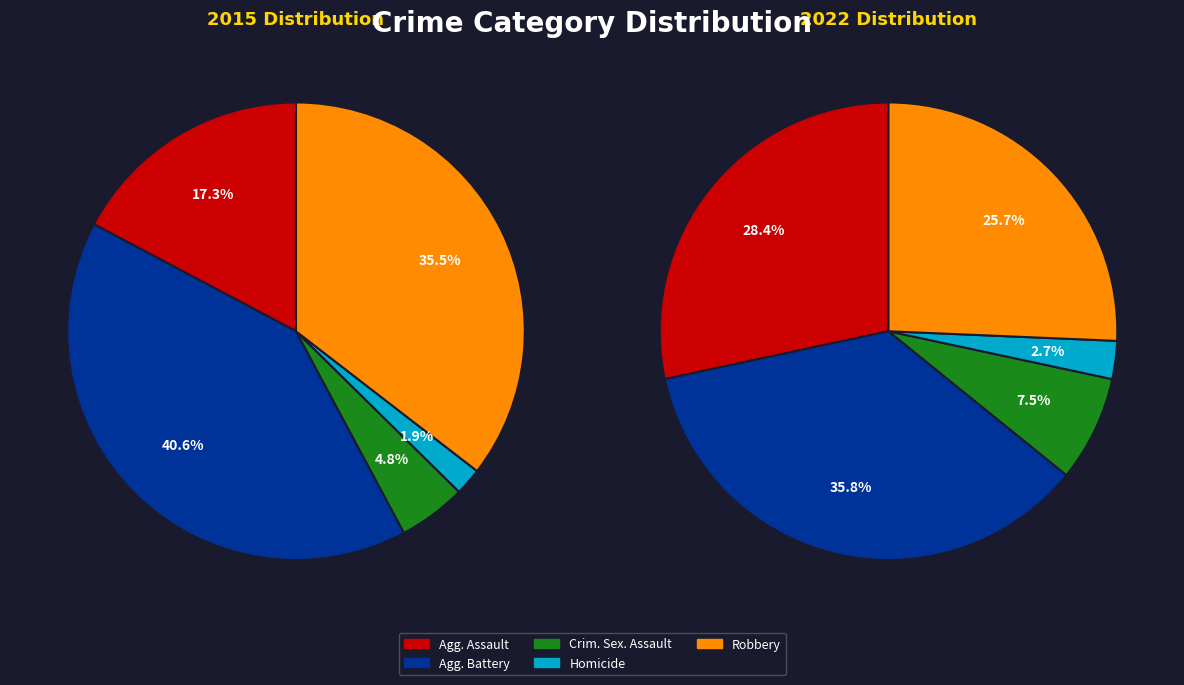

To the nearest percent, what is the average slice percentage?

20%